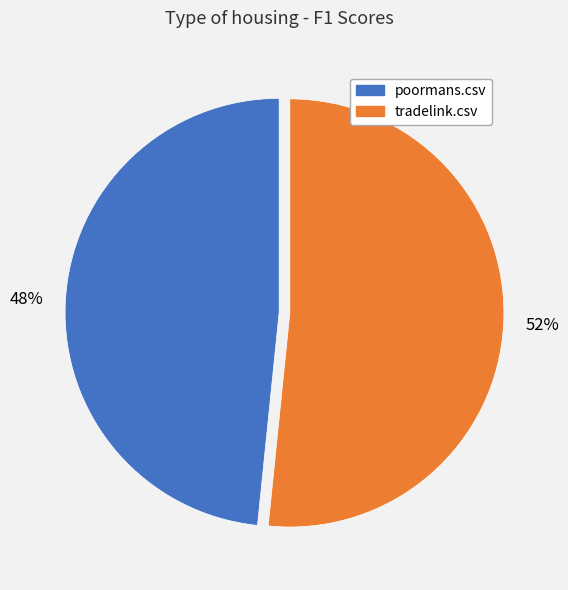

To the nearest percent, what is the combined percentage of tradelink.csv and poormans.csv?

100%